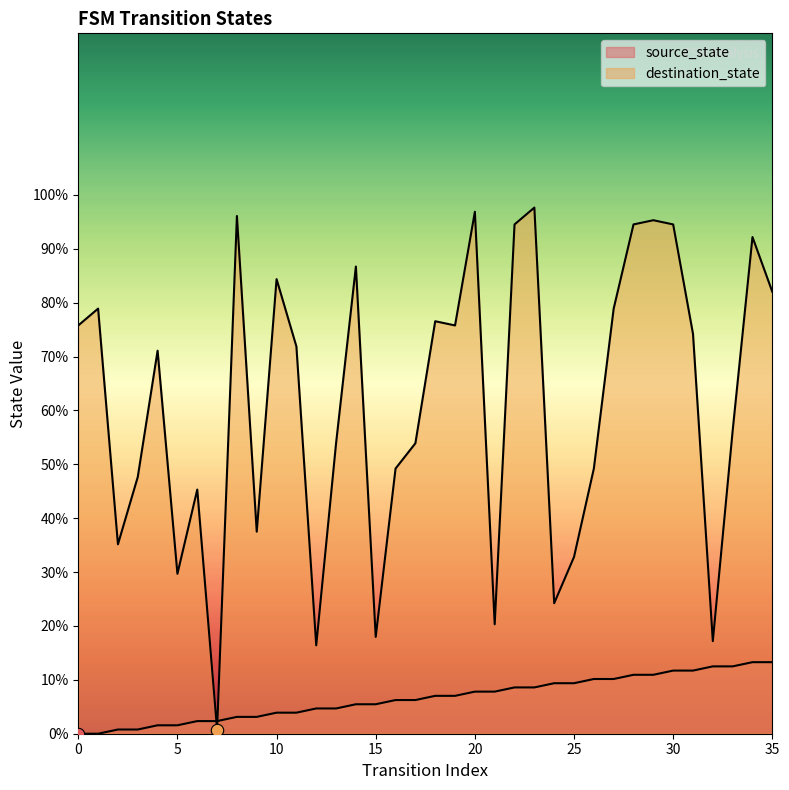

Which series reaches the maximum Y coordinate?

destination_state